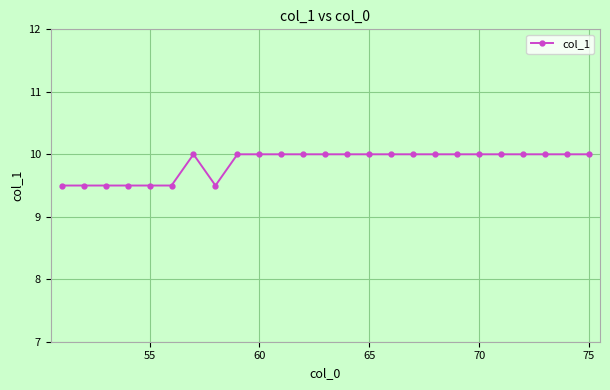

What is the average value?

9.9